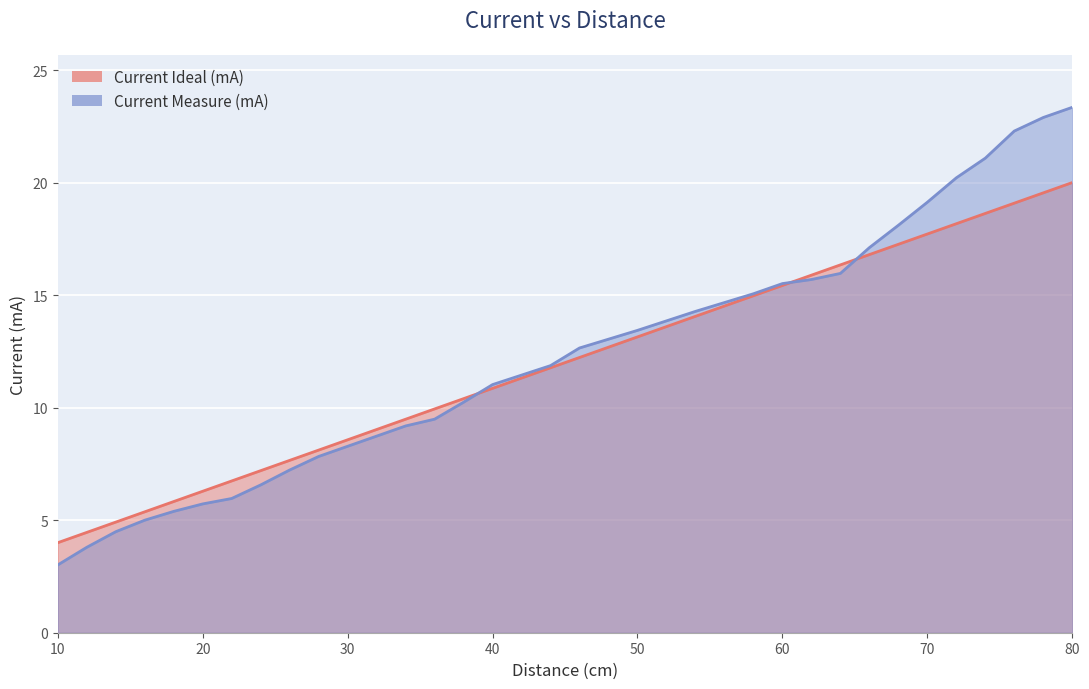

True or false: Current Measure (mA) has a value of 4.8 at 28.

False